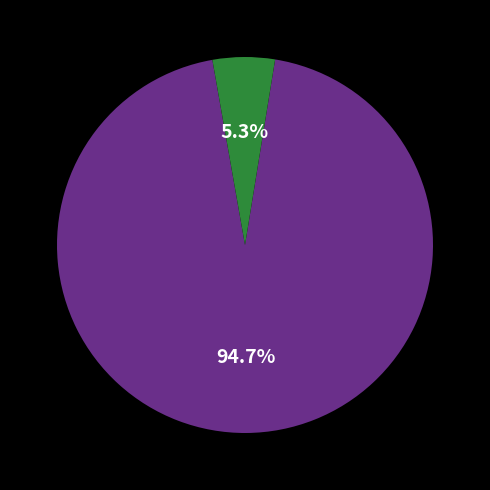

Is there any slice that represents more than half of the pie?

Yes